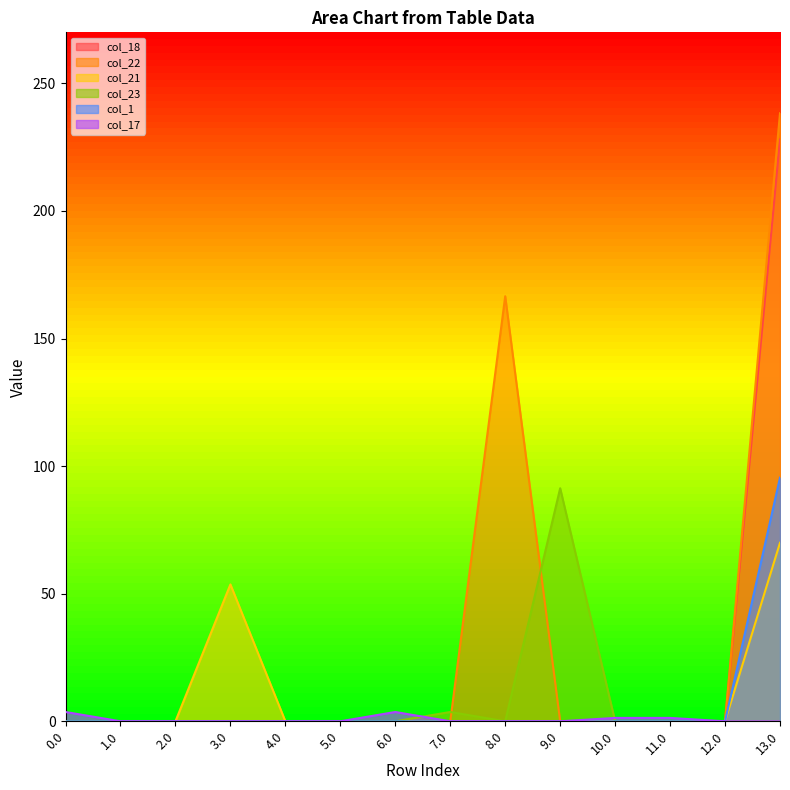

How many values in the col_17 series exceed 0?

4